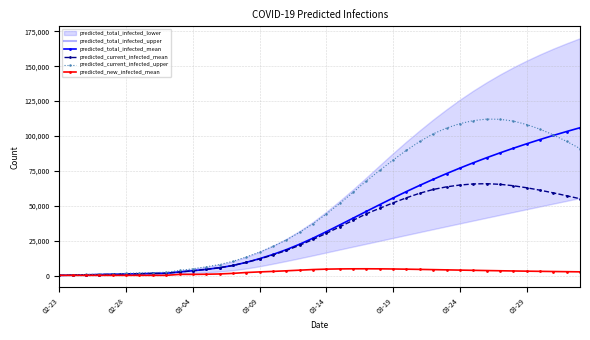

The value of predicted_total_infected_mean at 16 is 21959. True or false?

False